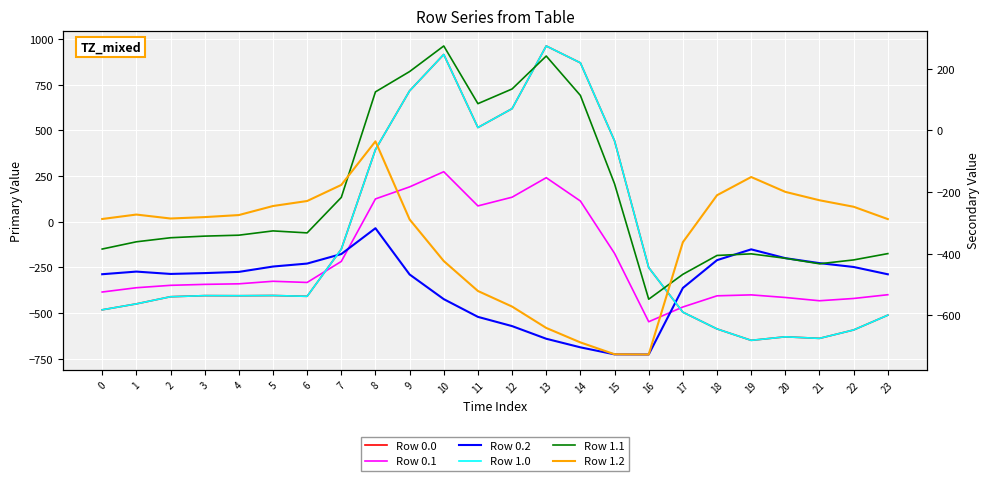

What is the spread (max minus min) of values at 21?

412.0